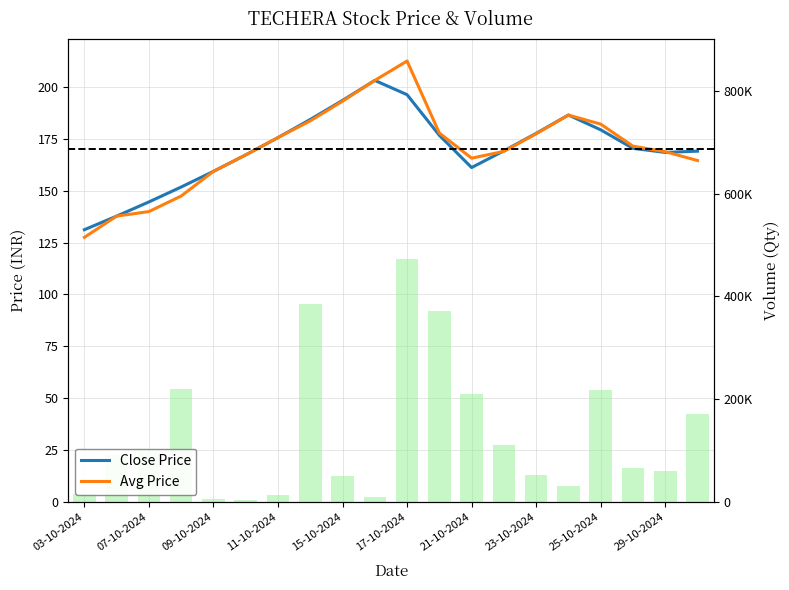

Between 21-10-2024 and 13, which series saw the biggest shift?

Avg Price